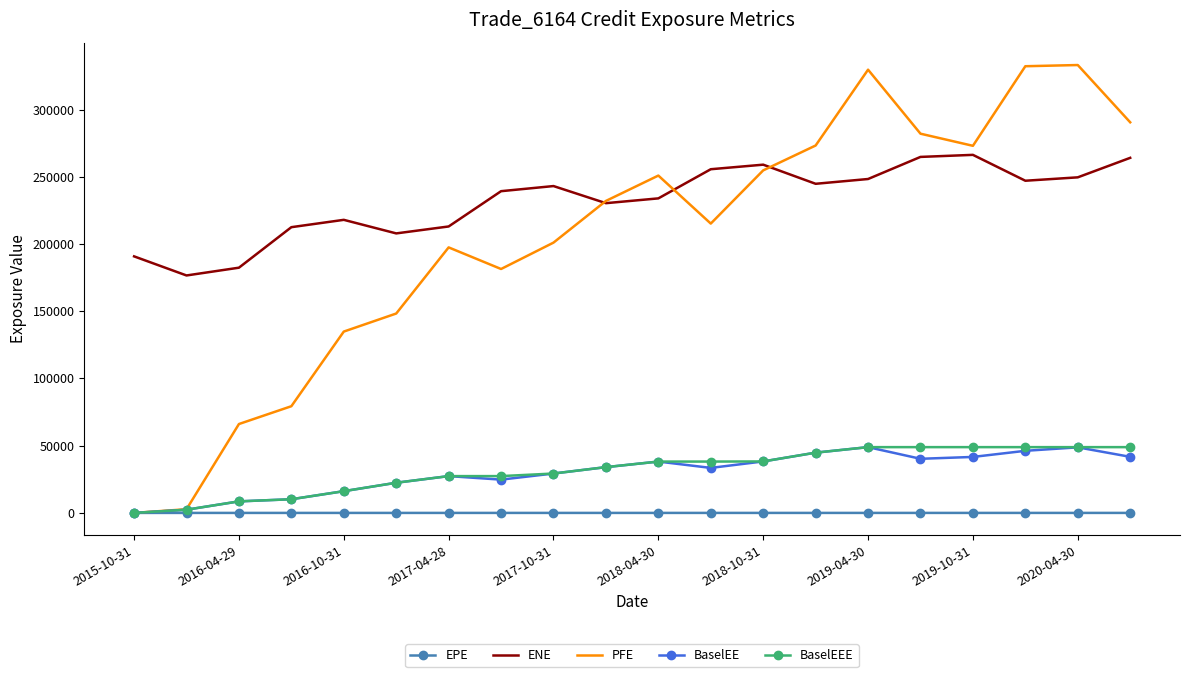

Which series has the largest total across all categories?

ENE